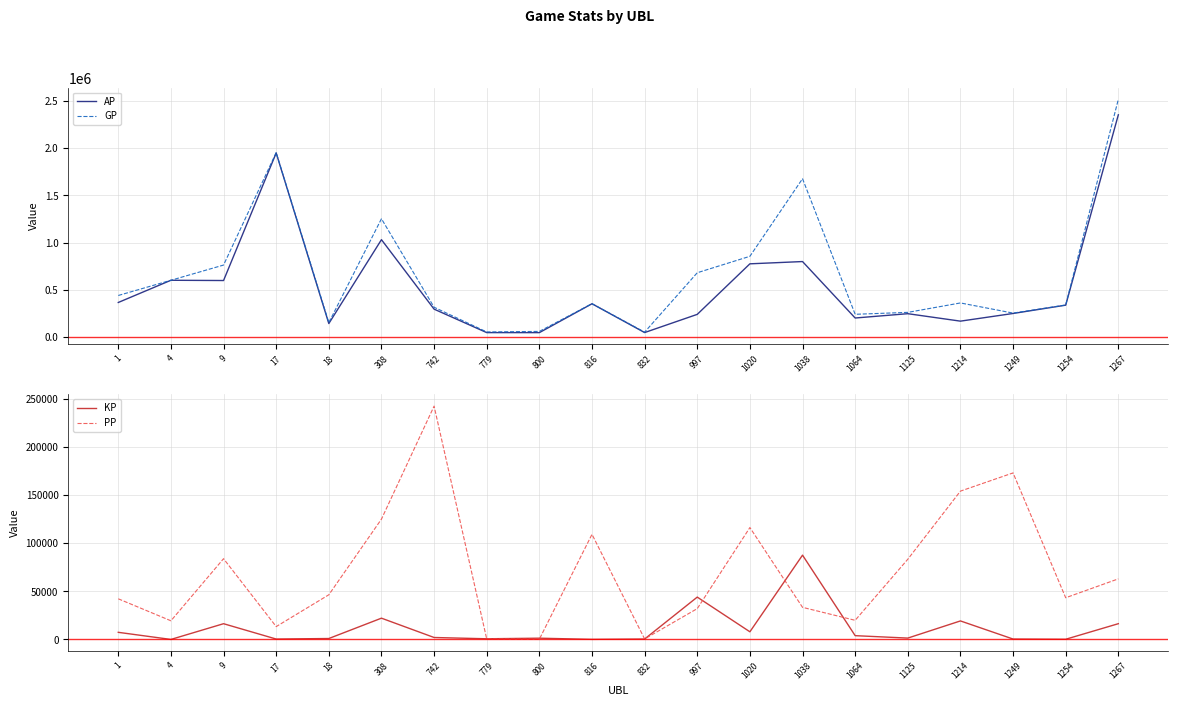

In PP, how many points are lower than both neighbors (excluding endpoints)?

6